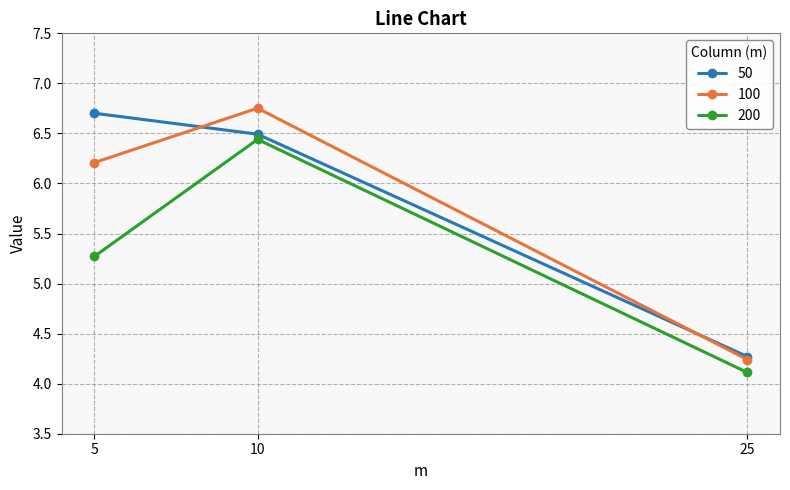

What is the value of the 50 point at the 2nd from the left?

6.5